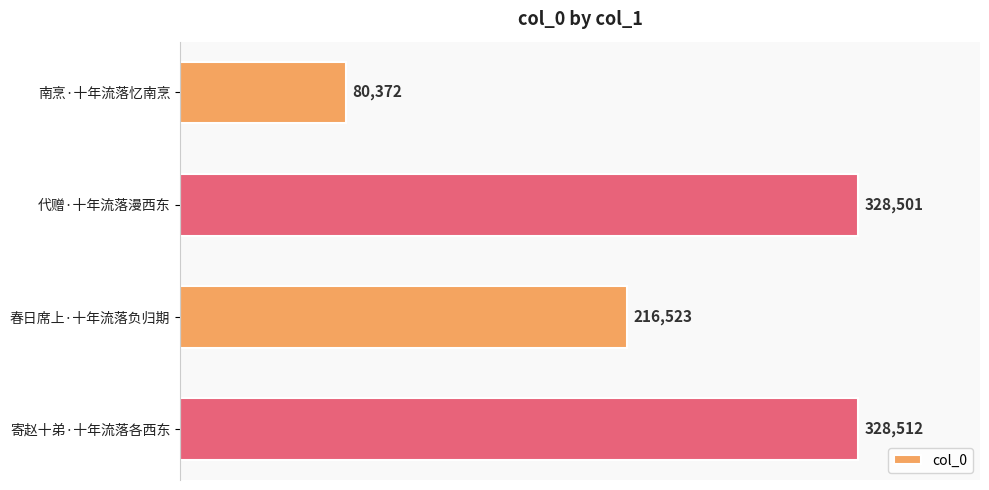

Rank the categories by value from lowest to highest.

南烹·十年流落忆南烹, 春日席上·十年流落负归期, 代赠·十年流落漫西东, 寄赵十弟·十年流落各西东